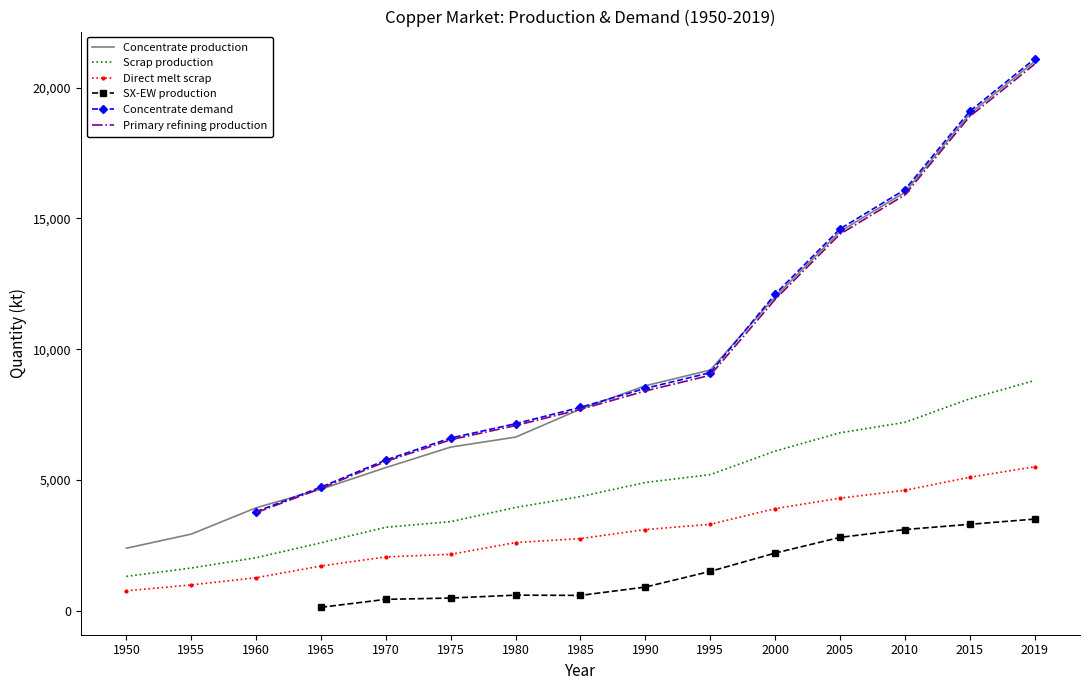

Which category has the highest value in the Scrap production series?

2019